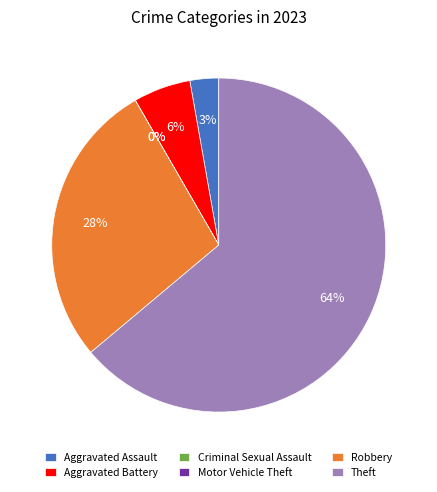

How many slices are in this pie chart?

6